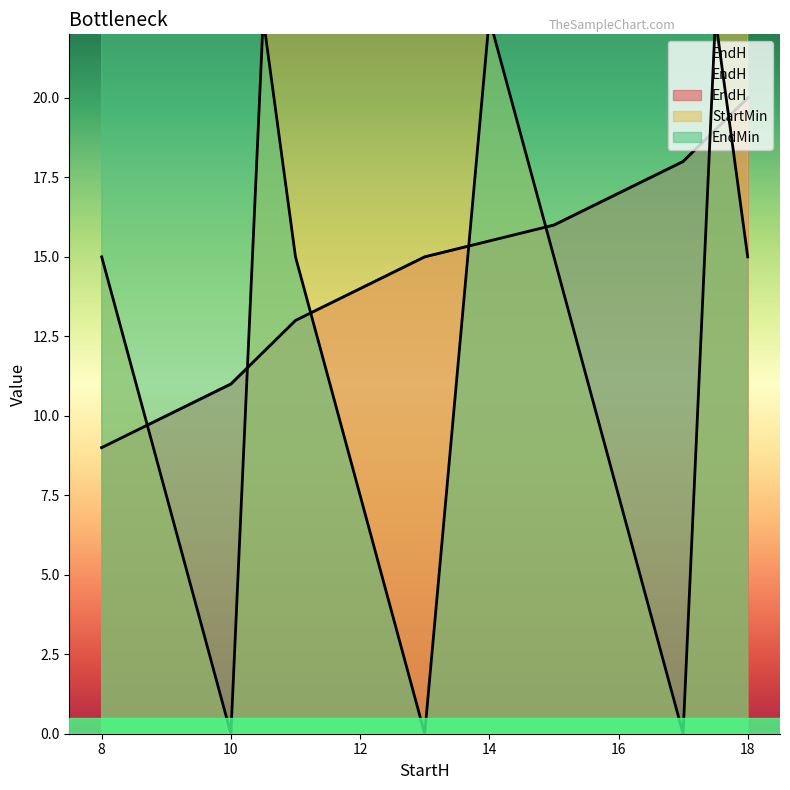

The EndMin series shows 26 at 11. True or false?

False